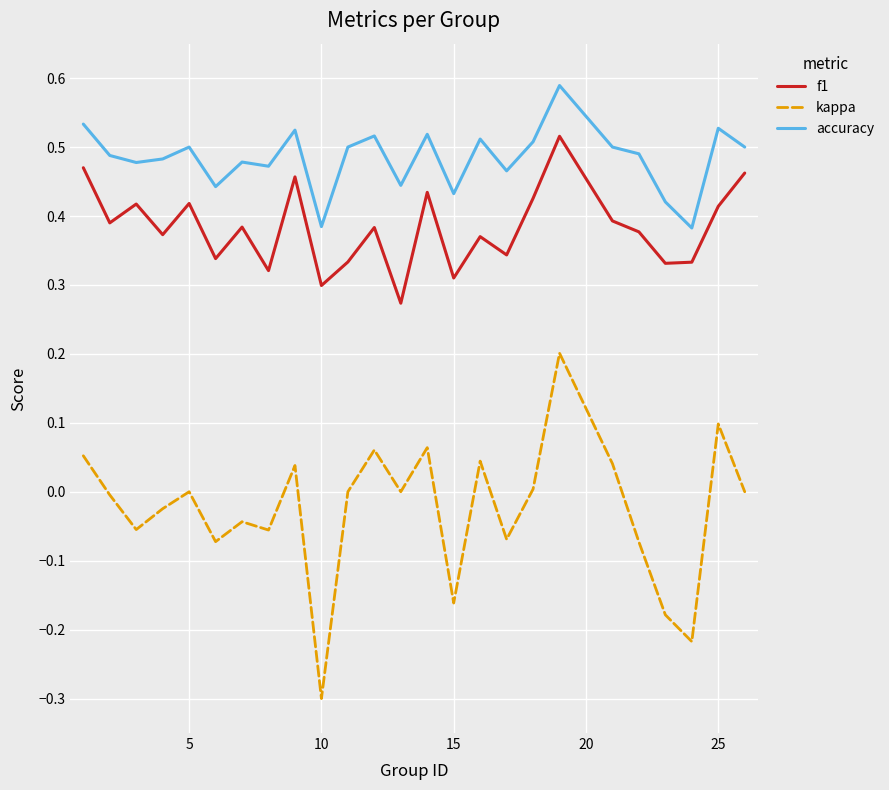

True or false: f1 and kappa cross at least once.

False